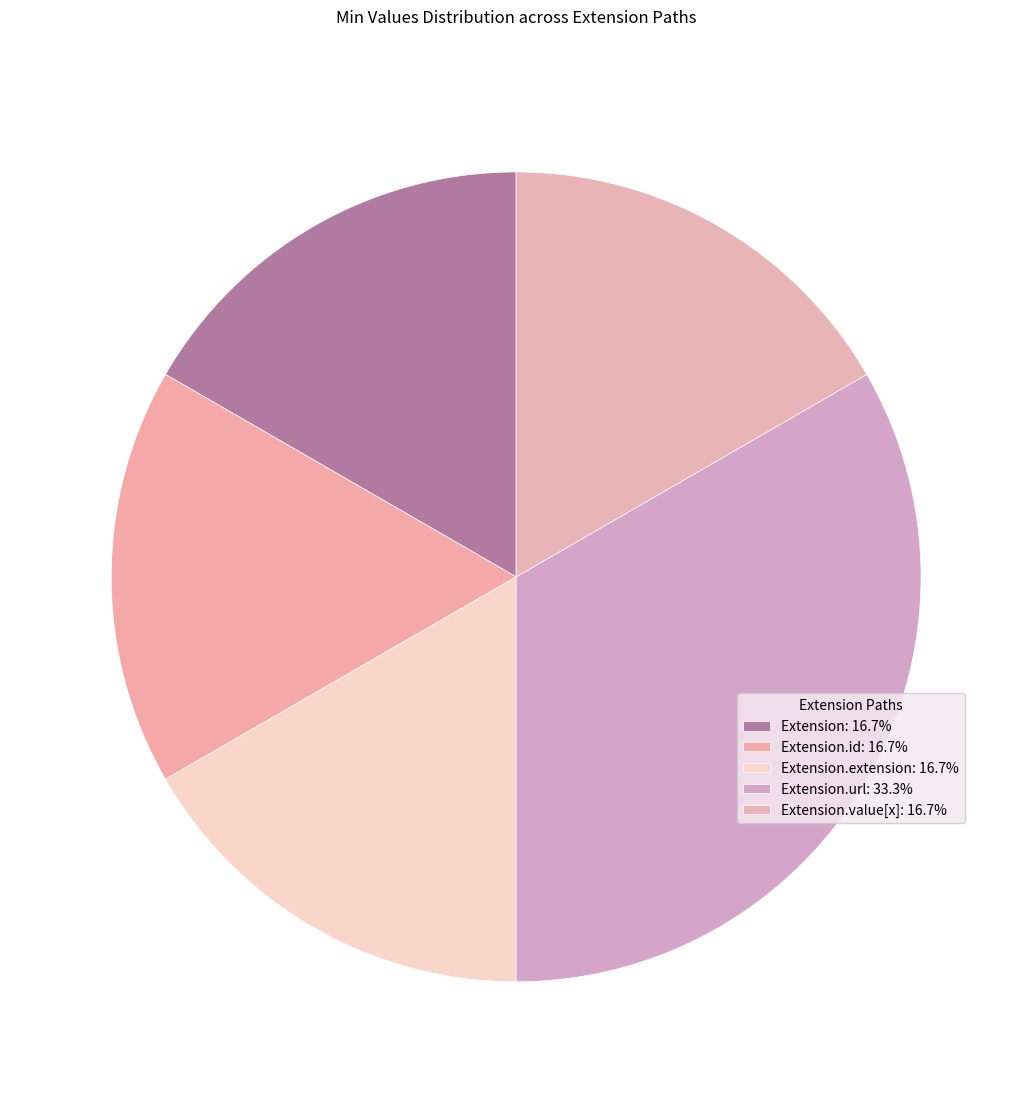

How many segments does this pie chart have?

5